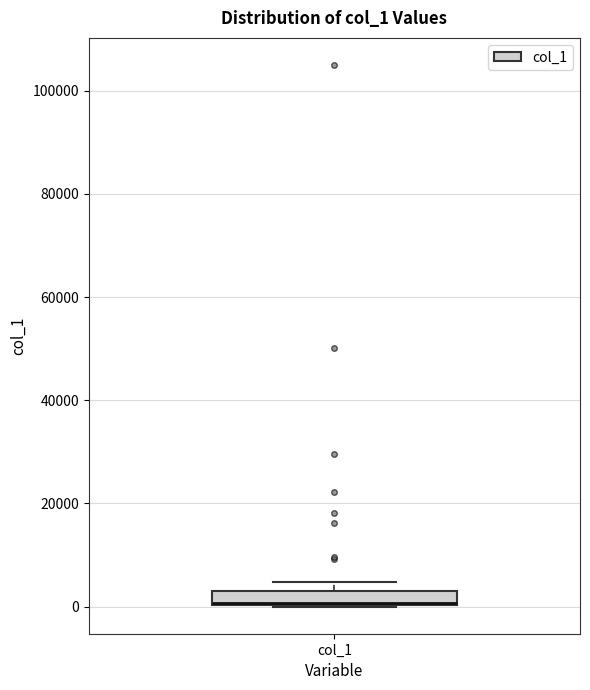

Where is the upper edge of the box for col_1 on the y-axis? The values are not printed on the chart, so give them approximately, as read against the axis.

2000